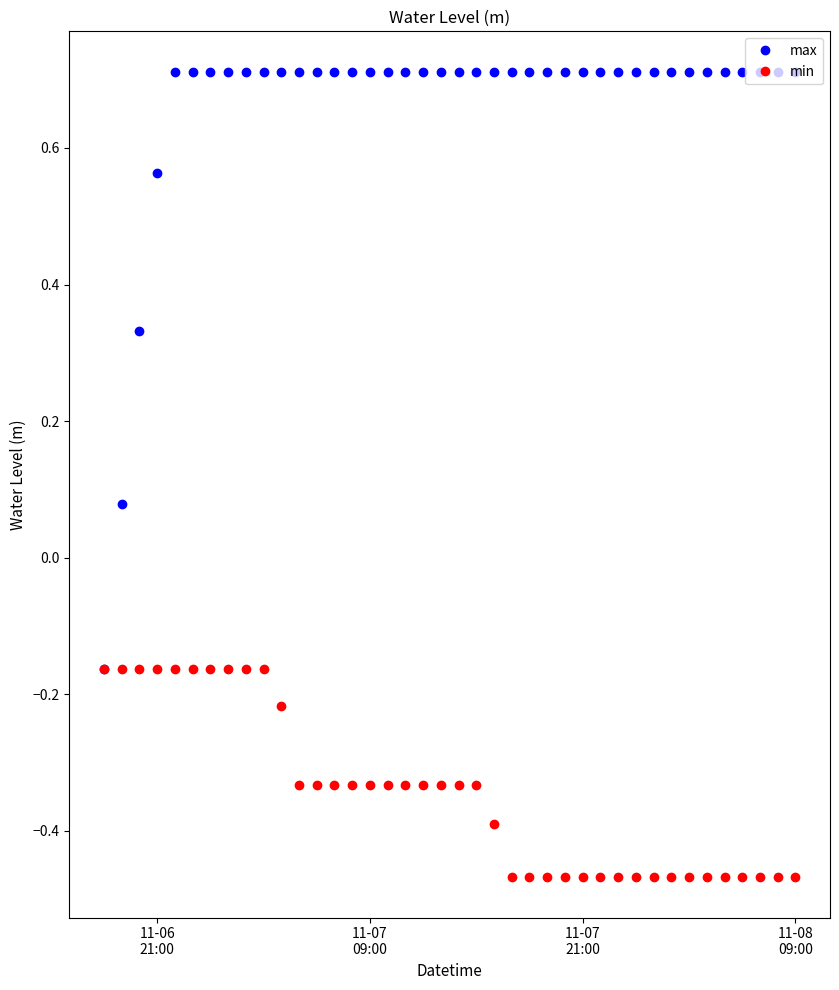

How many data points in max are above 0?

39